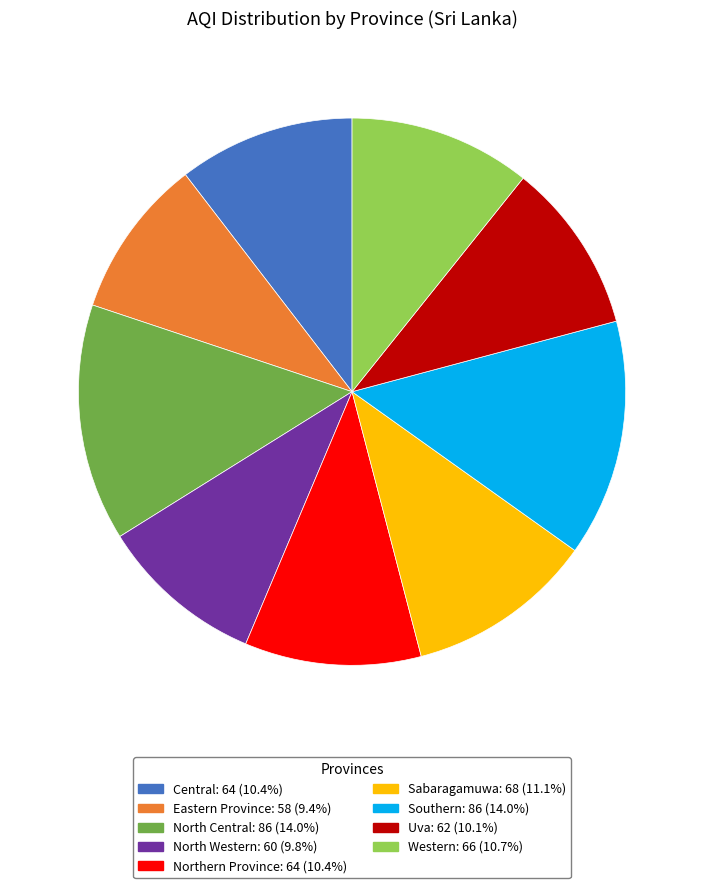

What is the ratio of the value at Southern to the value at Northern Province?

1.3